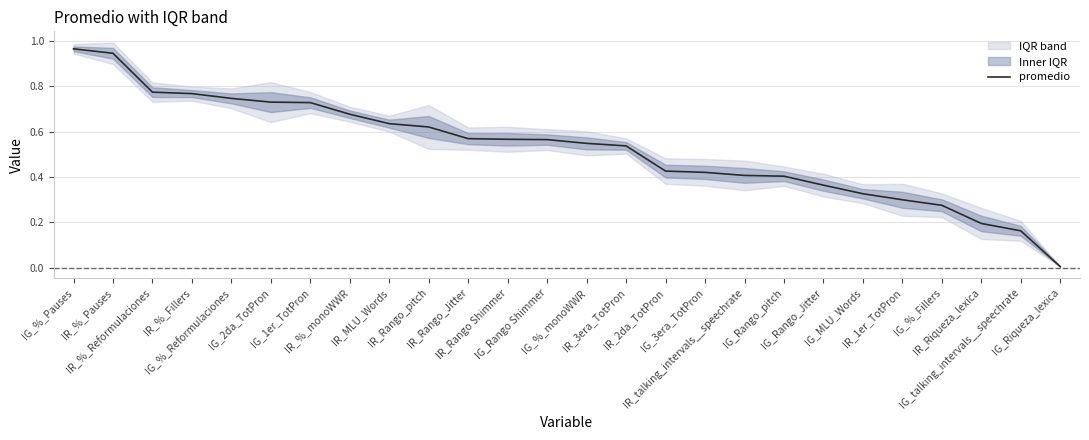

Which label corresponds to the largest value in the chart?

IG_%_Pauses